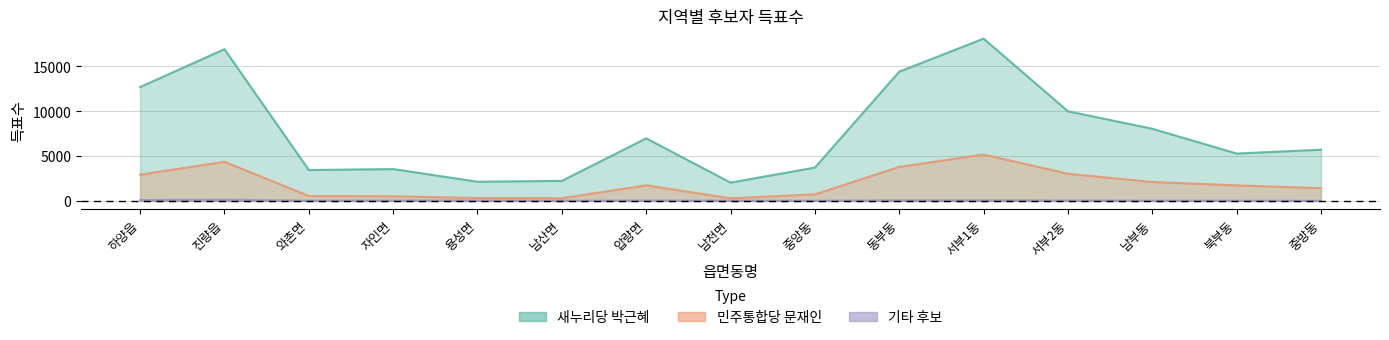

Where is the first local maximum for 기타 후보?

진량읍